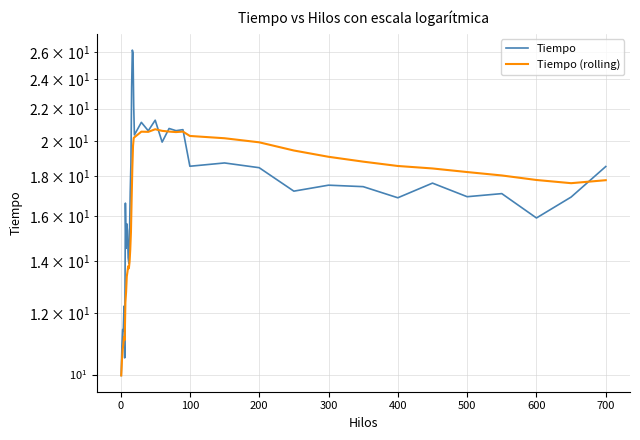

Which series has the widest spread of values?

Tiempo